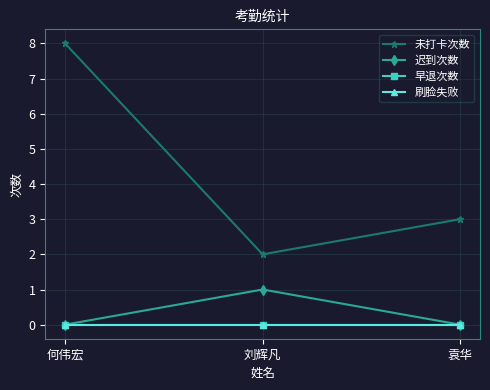

Is this an area chart (filled region under the line)?

No